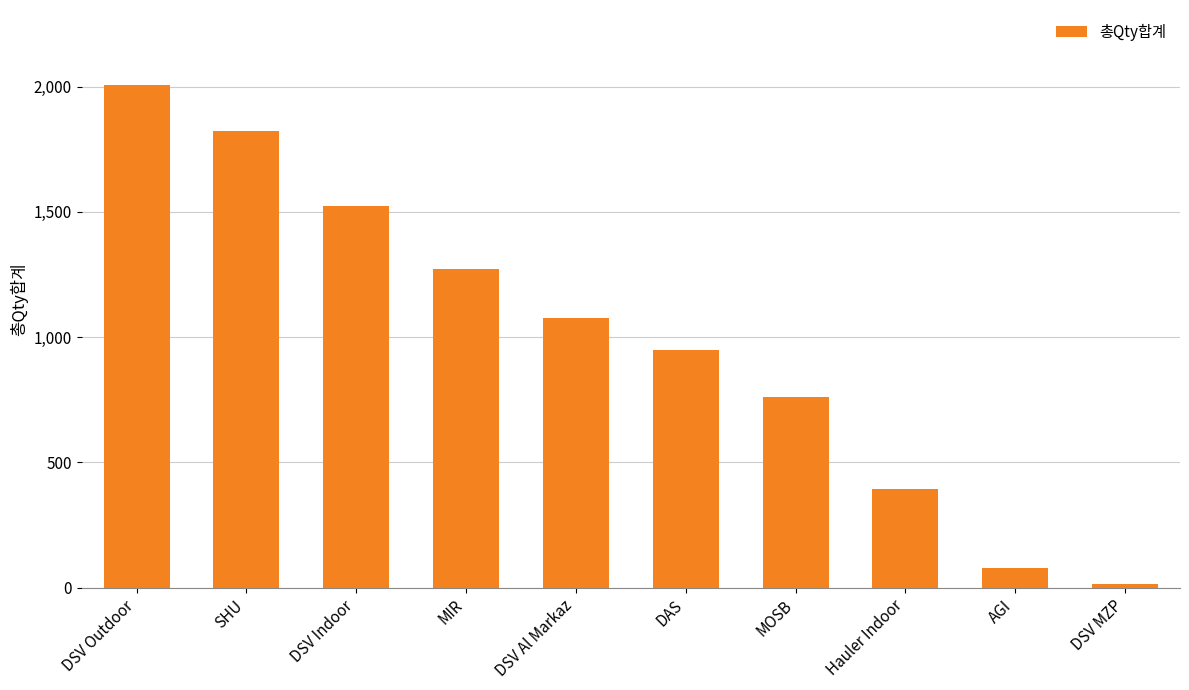

What is the greatest value displayed?

2005